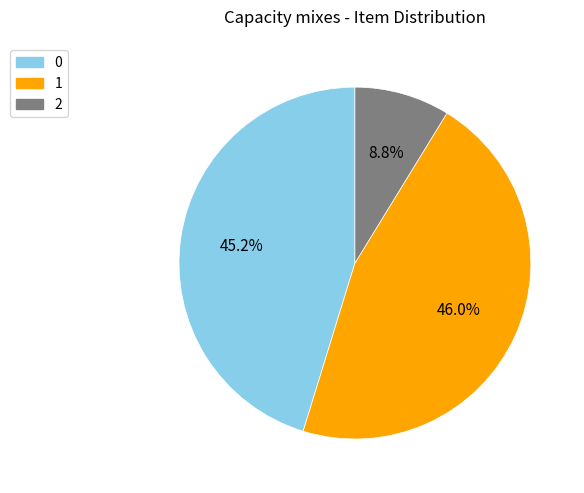

Count the number of slices in the pie.

3